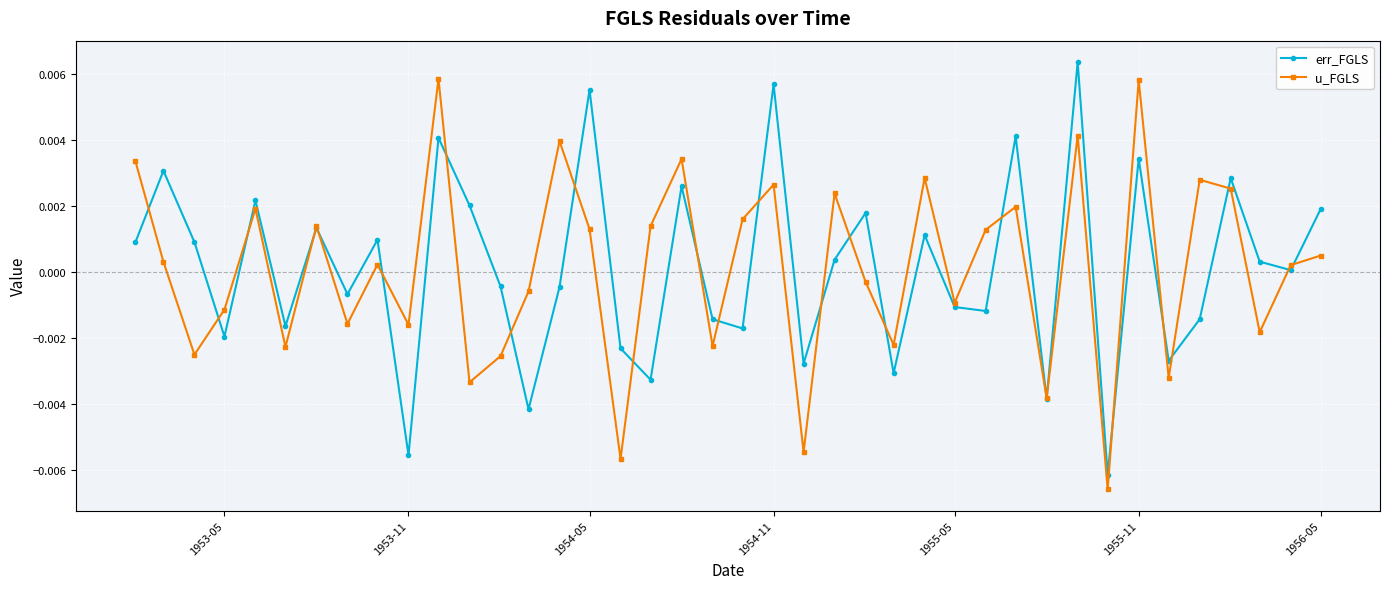

In u_FGLS, how many points are higher than both neighbors (excluding endpoints)?

13